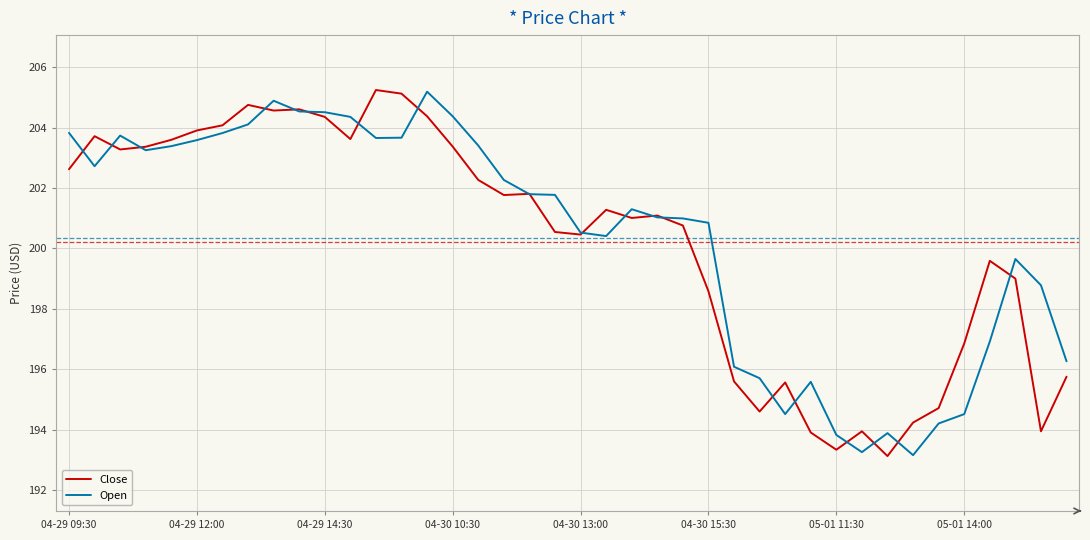

What is the lowest value of the Close series?

193.1